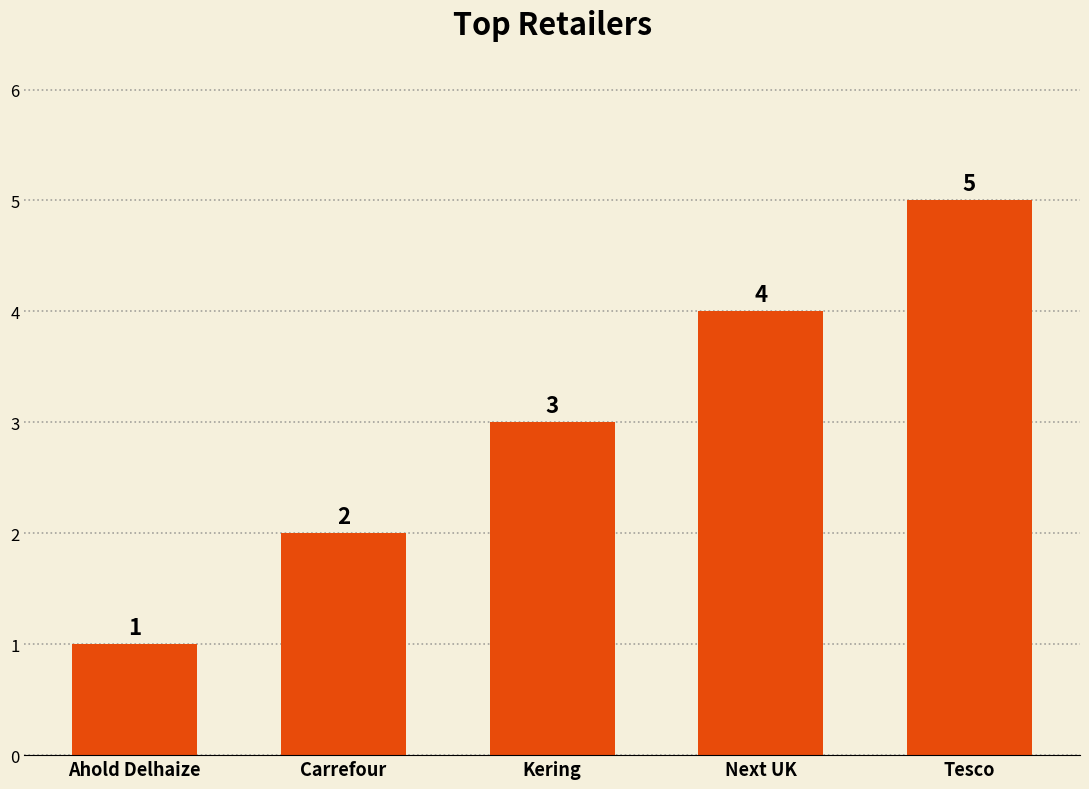

Which label corresponds to the largest value in the chart?

Tesco